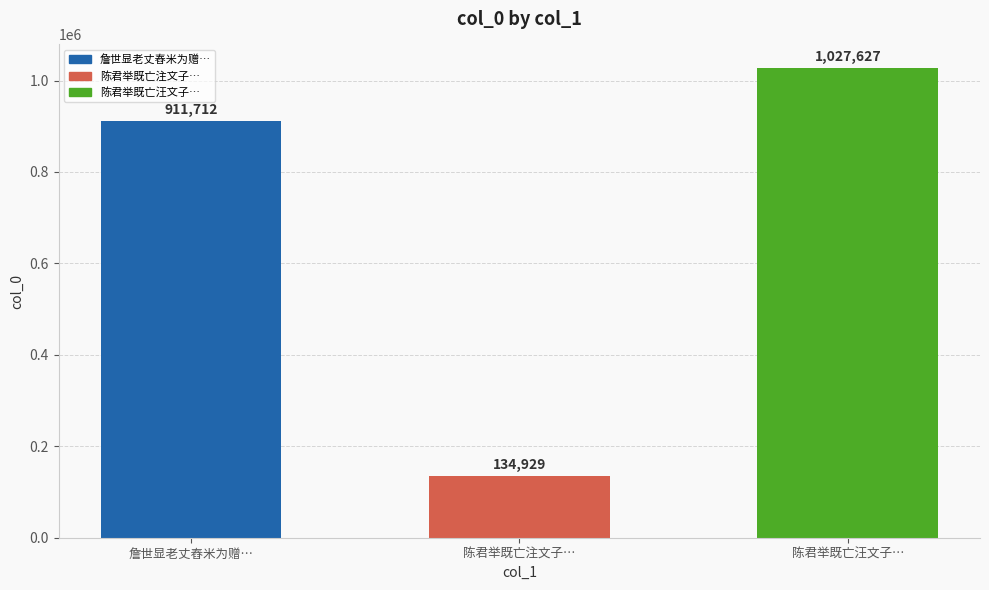

What is the difference between the maximum and minimum values?

892698